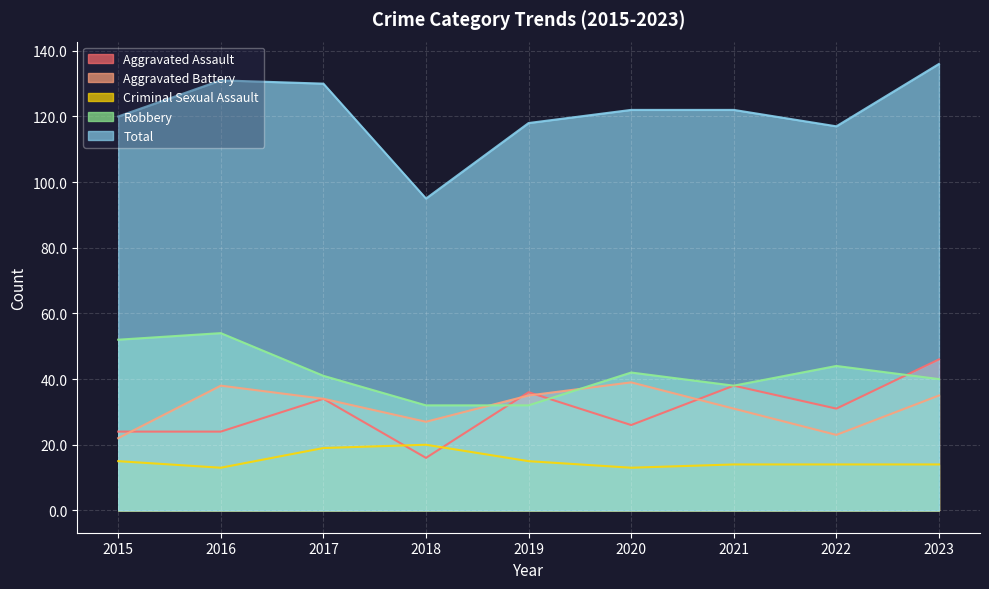

Count the number of categories in the chart.

9